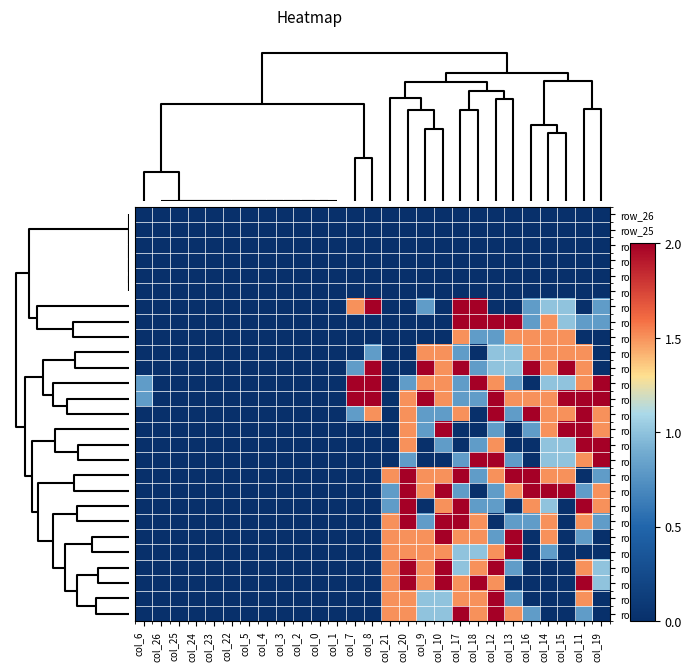

What is the greatest value displayed?

2.0